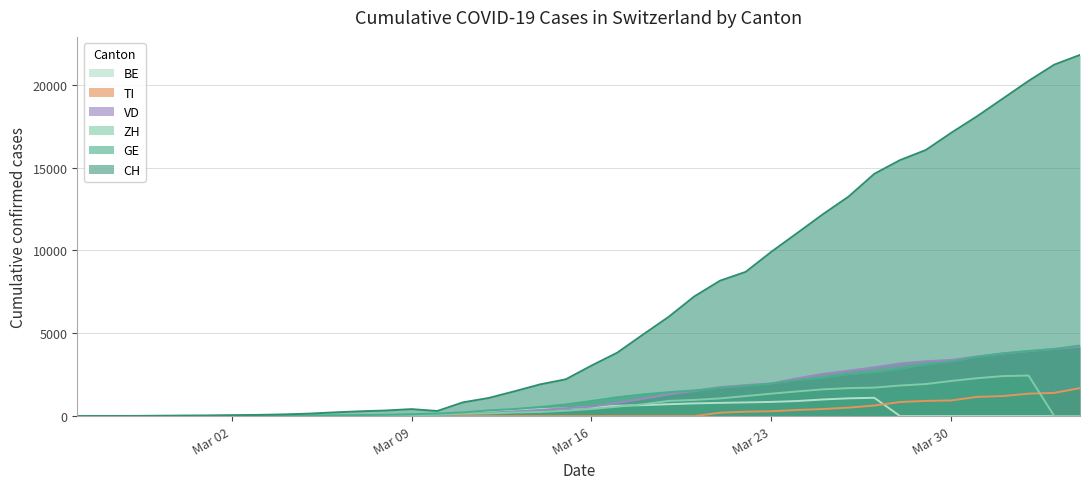

What is the sum of all BE values?

11786